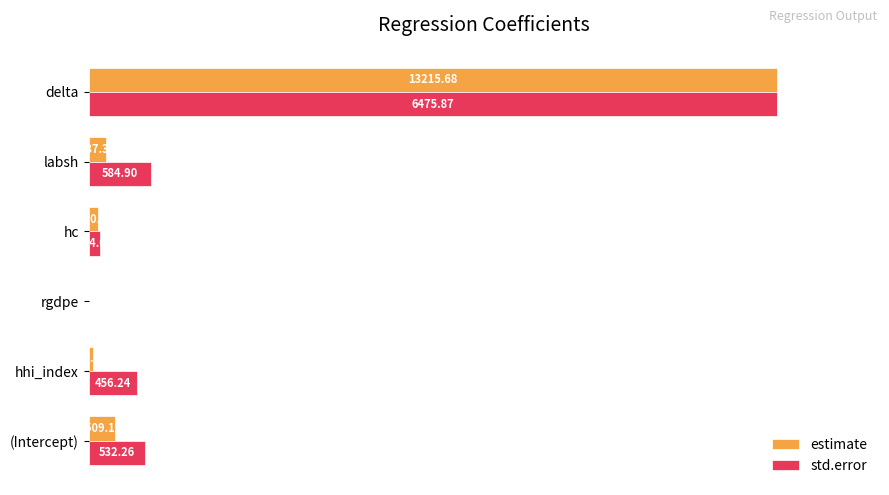

What are all the series names shown in the legend?

estimate, std.error